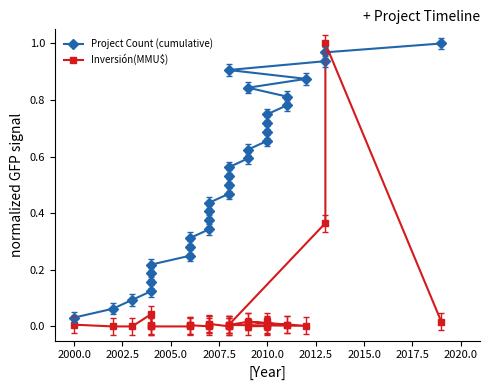

What is the greatest value displayed?

1.0